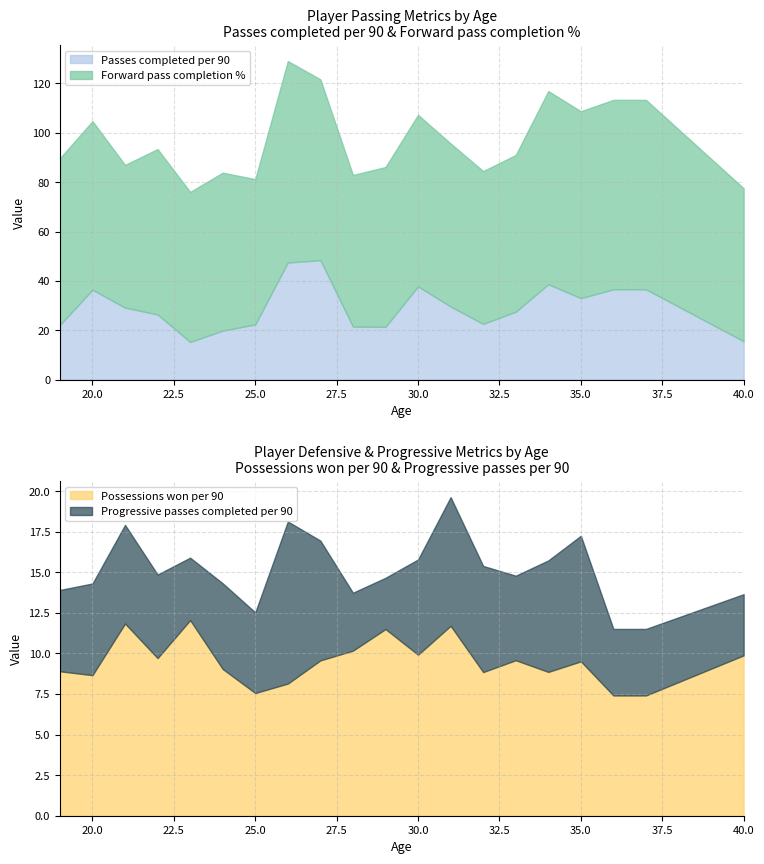

Does the chart display data point markers on the line(s)?

No